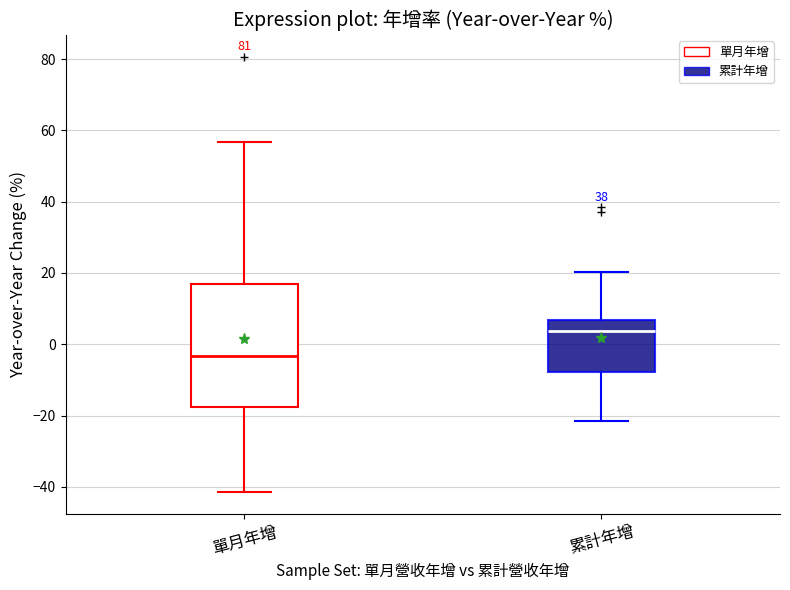

Which box is the tallest, from its lower edge to its upper edge?

單月年增